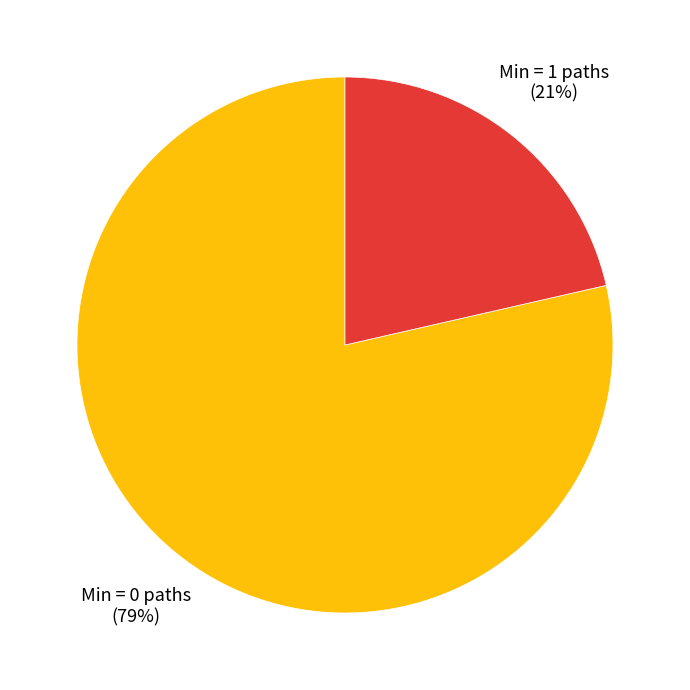

Is it true that Min = 1 paths is 21% of the pie?

True